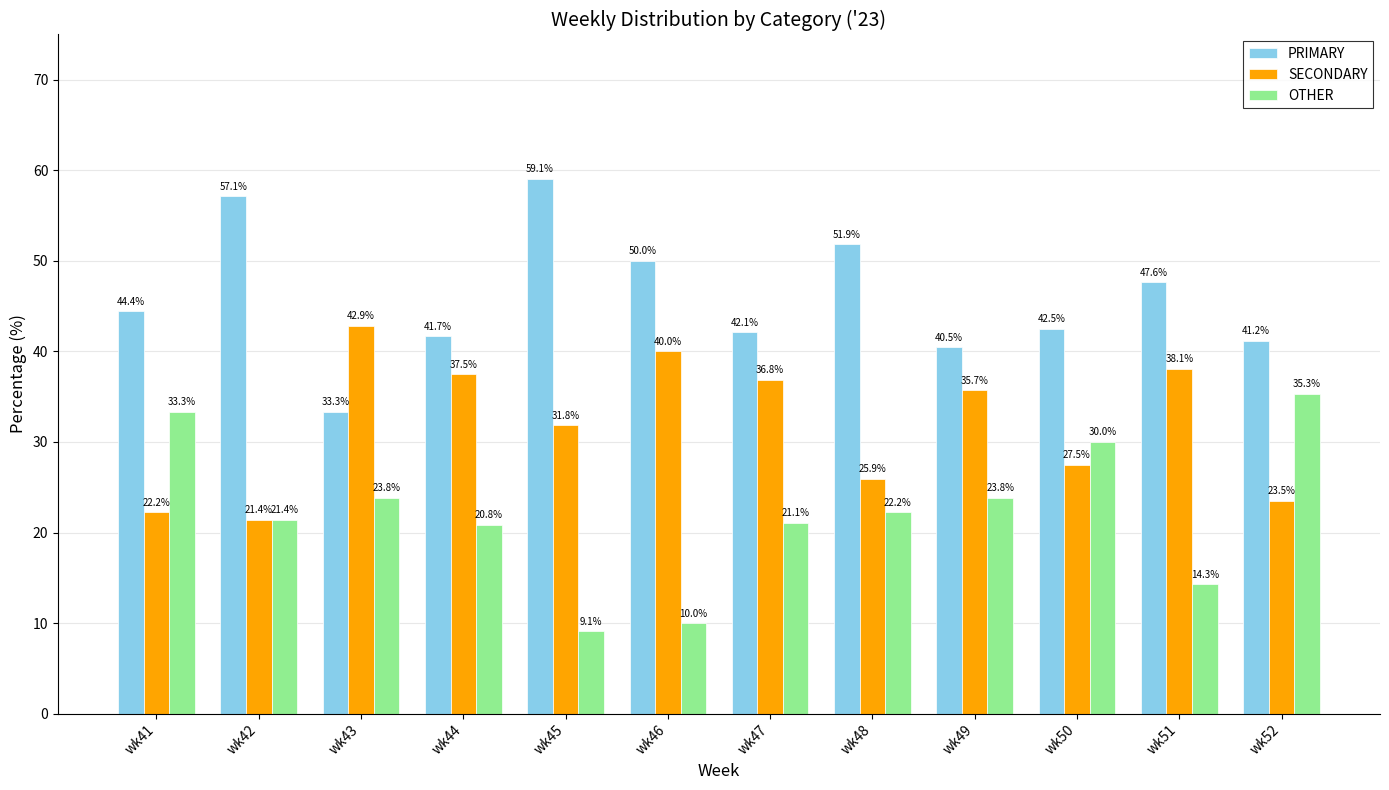

What are all the series names shown in the legend?

PRIMARY, SECONDARY, OTHER